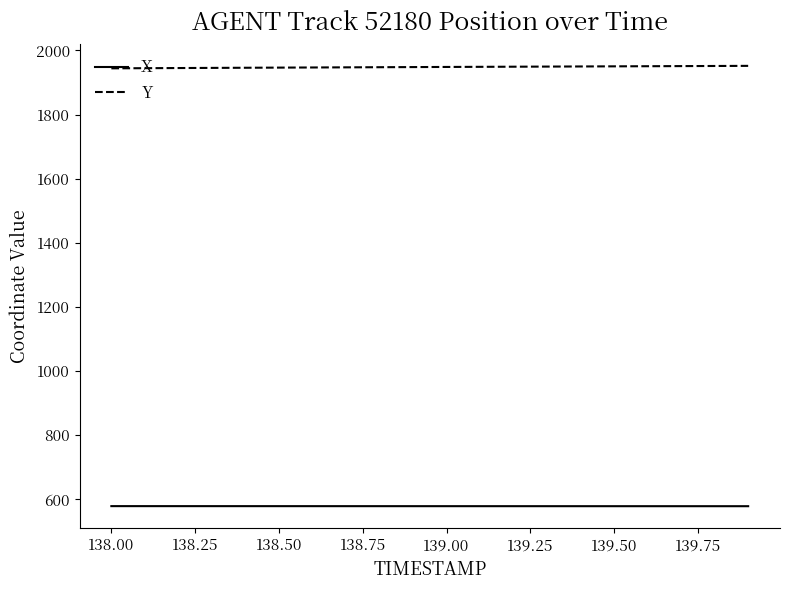

List the series in order of their overall mean, highest first.

Y, X